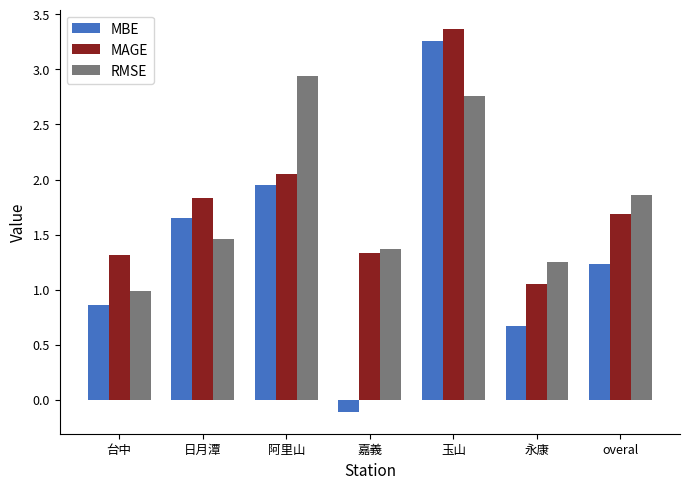

Is it true that RMSE equals 1.5 at 台中?

False